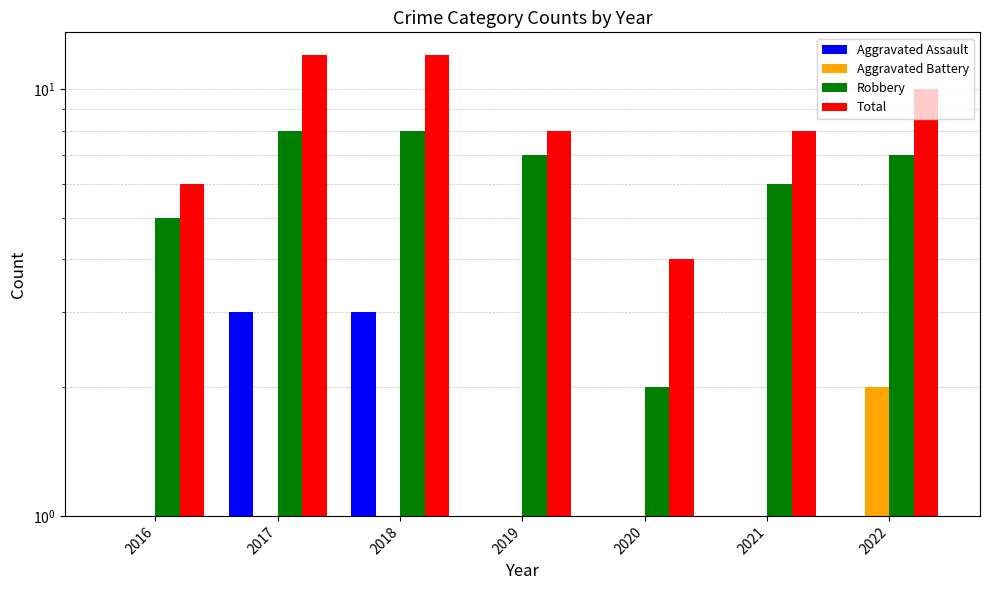

At how many categories does at least one series exceed 7?

5